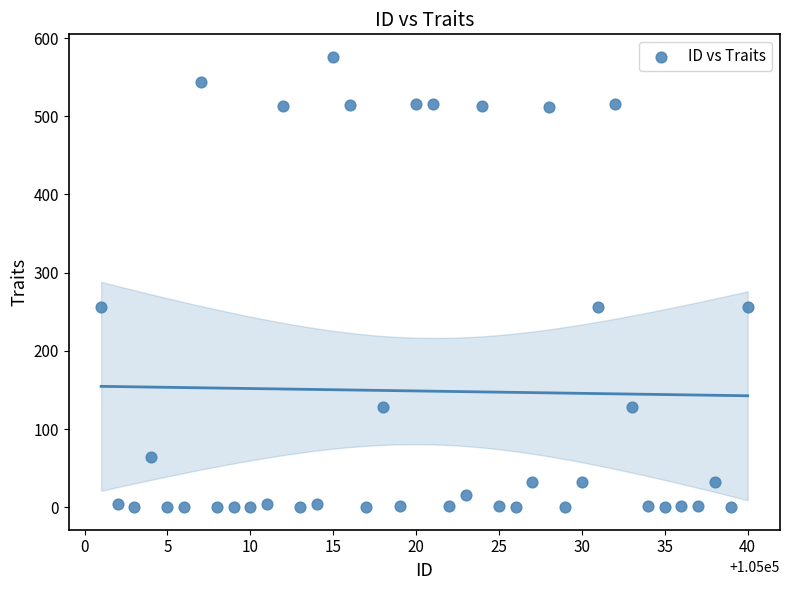

What is the range of X values (max minus min)?

39